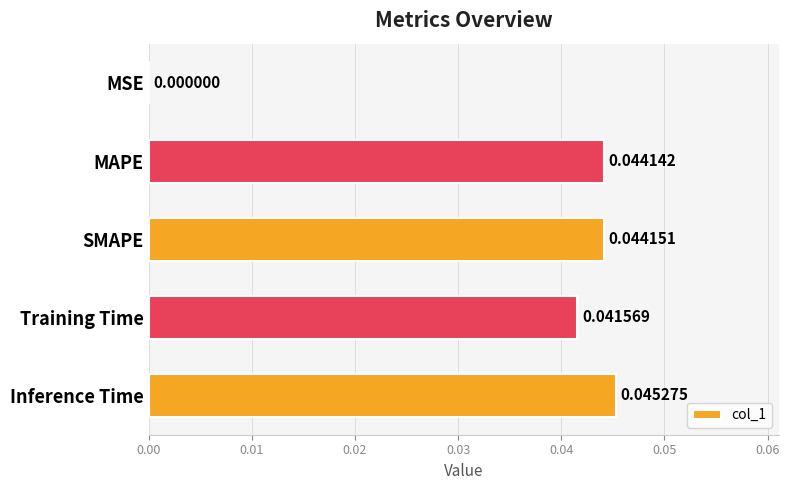

Which has a higher value, Training Time or Inference Time?

Inference Time